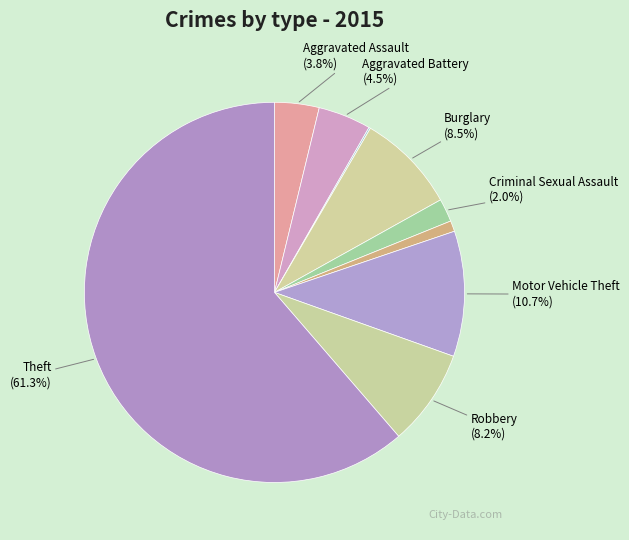

To the nearest percent, what is the average slice percentage?

11%